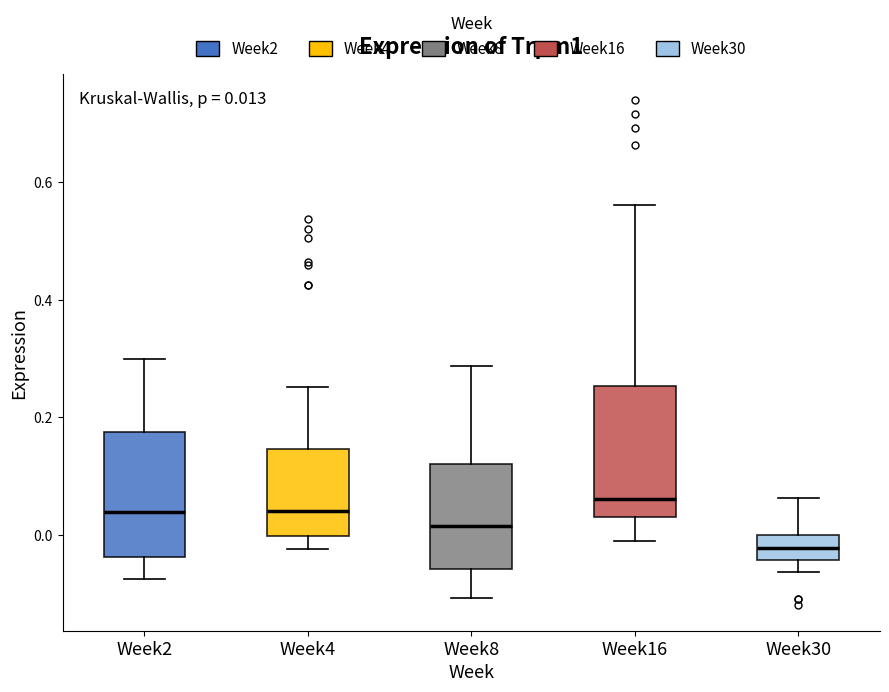

Which box has the lowest median line?

Week30